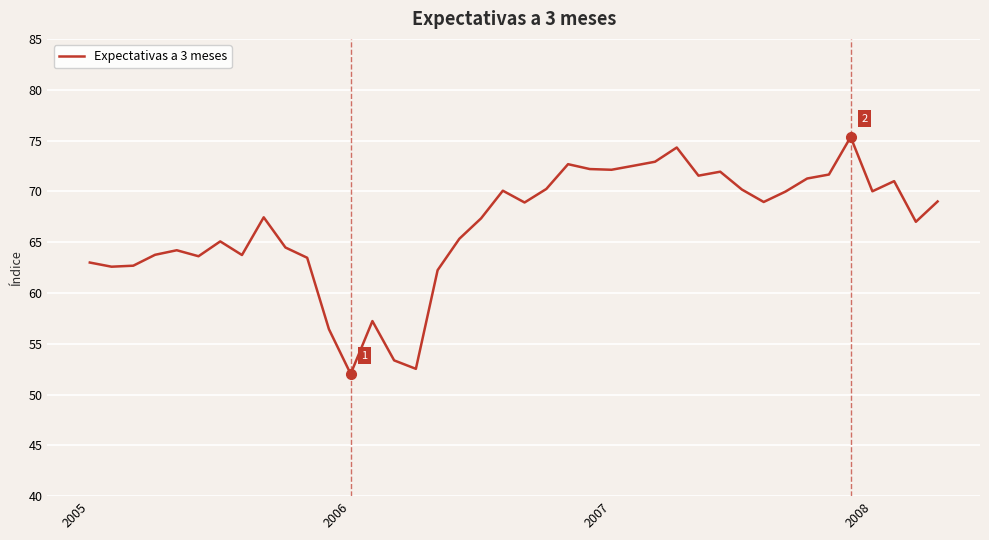

What is the maximum value shown in the chart?

75.3